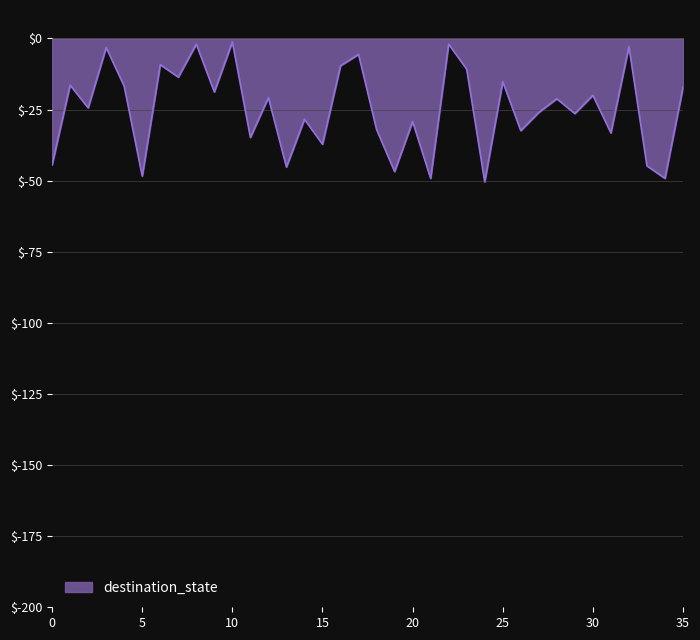

What is the difference between the maximum and minimum values?

49.2